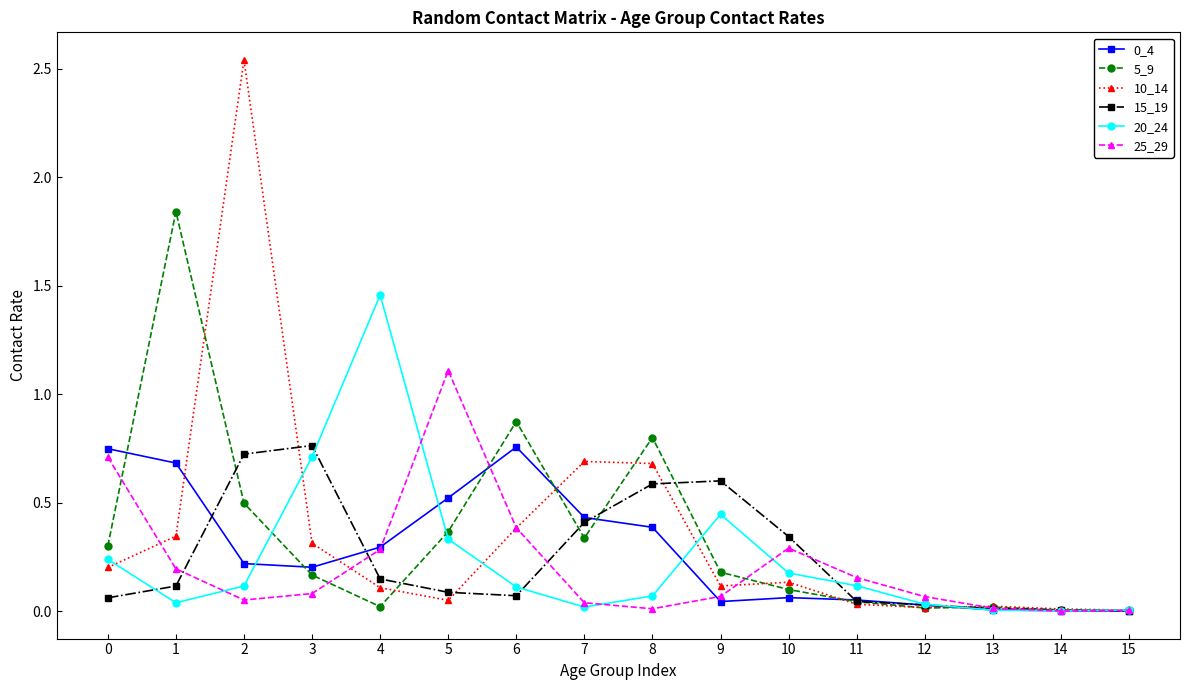

Which series has the largest range (max minus min)?

10_14